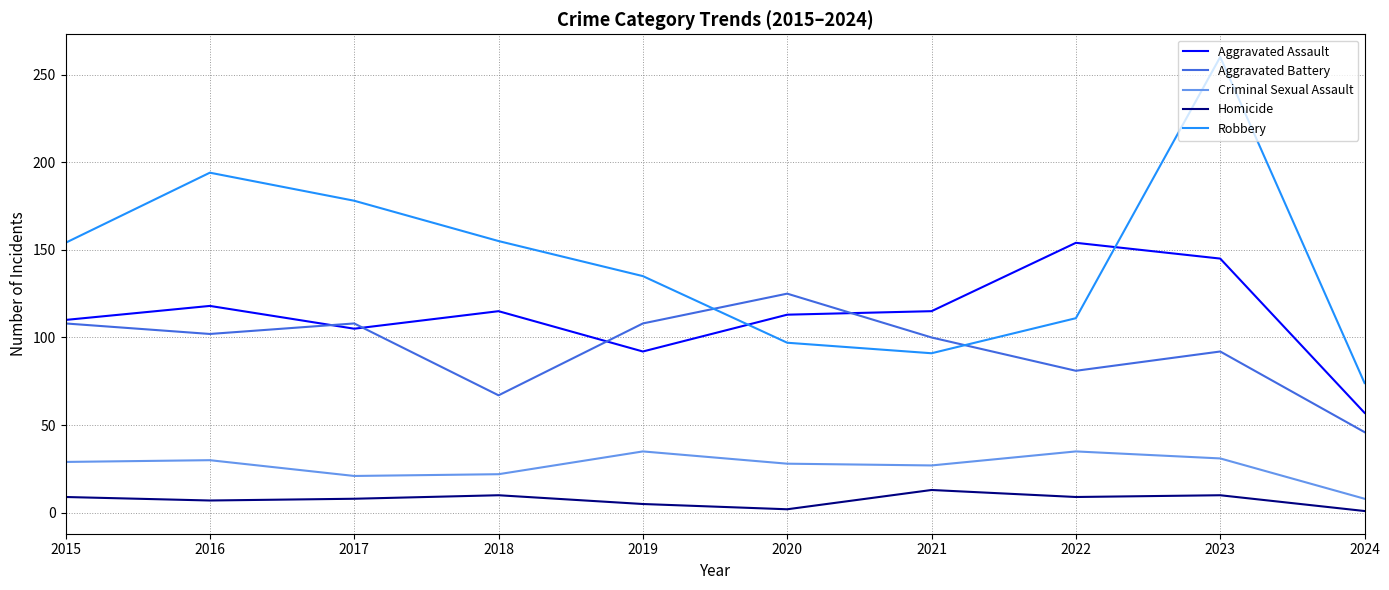

What is the greatest value displayed?

260